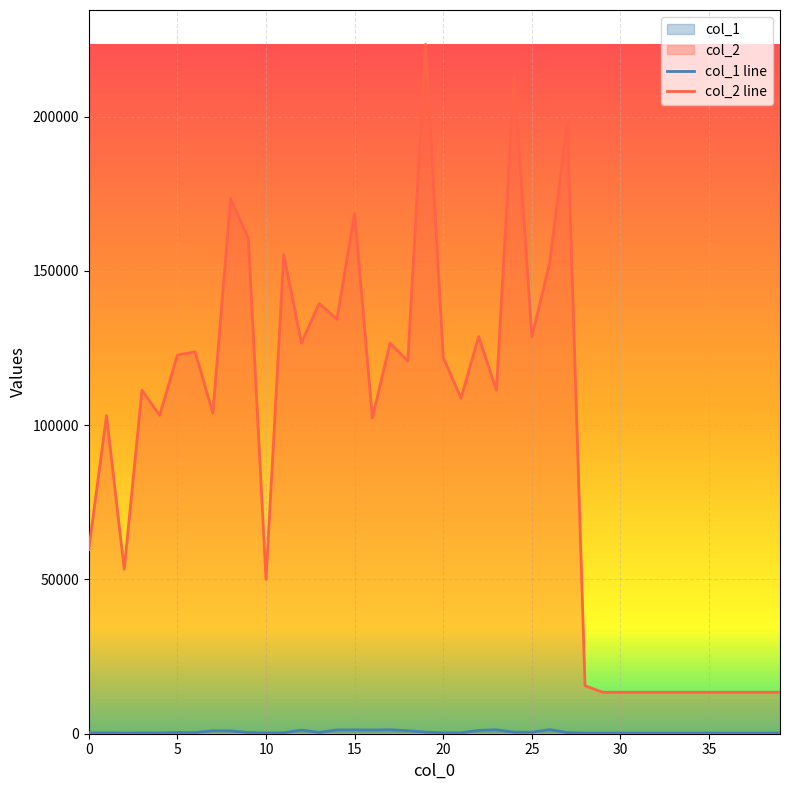

Reading left to right, list all the values displayed in this chart.

col_1 line: 274	342	212	322	276	391	381	953	907	370	283	325	1153	419	1226	1256	1206	1297	973	515	304	297	1082	1274	500	474	1327	359	241	240	240	240	240	240	240	240	240	240	240	240
col_2 line: 59718	103121	53317	111310	103186	122709	123735	103918	173416	160563	50020	155271	126628	139413	134350	168589	102335	126593	120748	223370	121888	108767	128702	111307	213111	128728	152412	198050	15527	13440	13440	13440	13440	13440	13440	13440	13440	13440	13440	13440